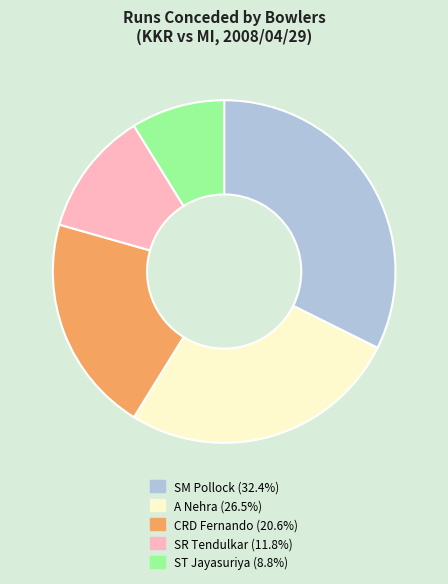

Is there a majority slice in this chart?

No